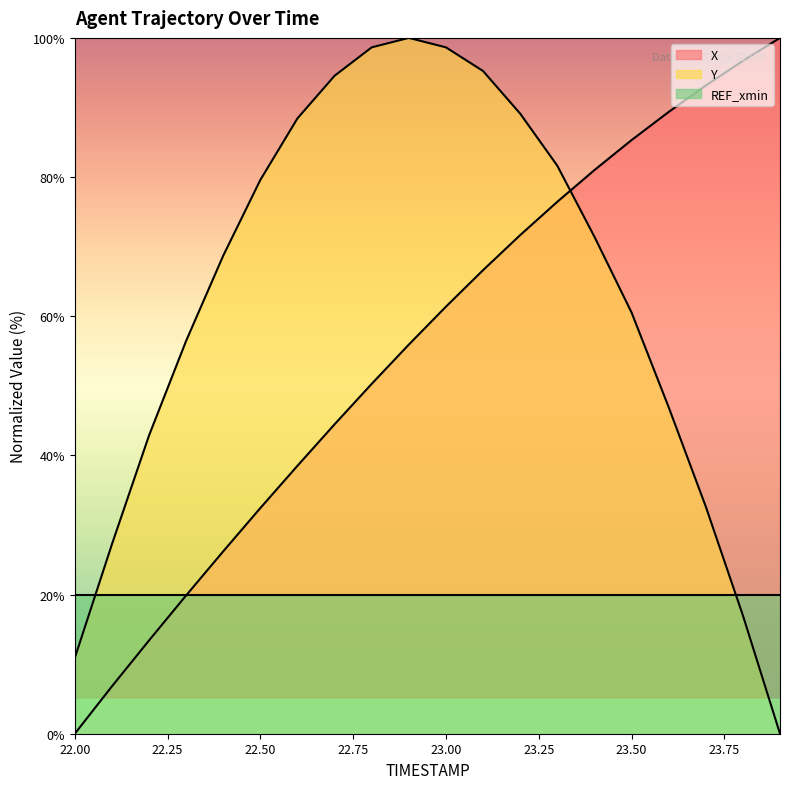

Rank the series at 22.2 from lowest to highest value.

X, Y